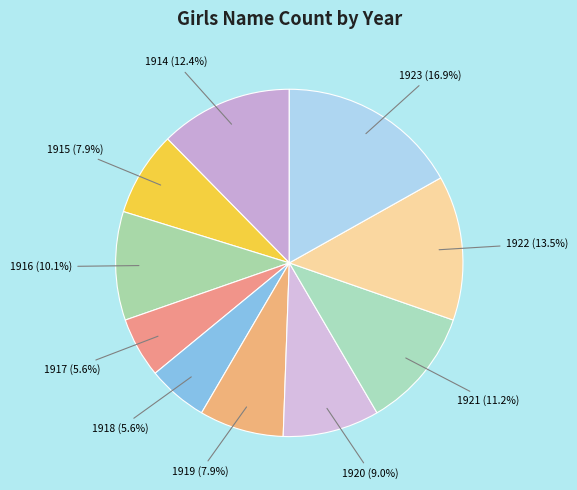

Which slice is the largest?

1923